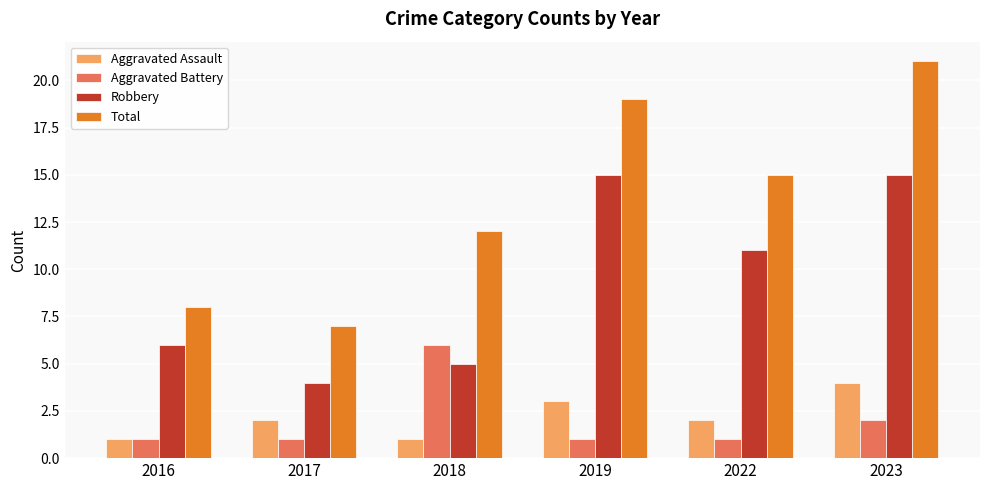

At which label does Total reach its minimum?

2017